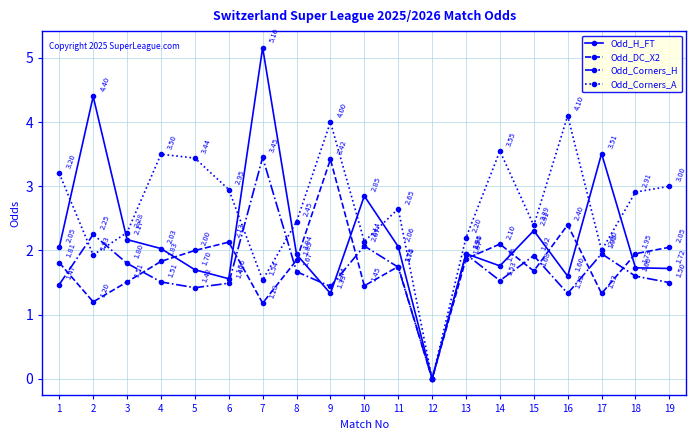

At which category is the sum across all series the highest?

7